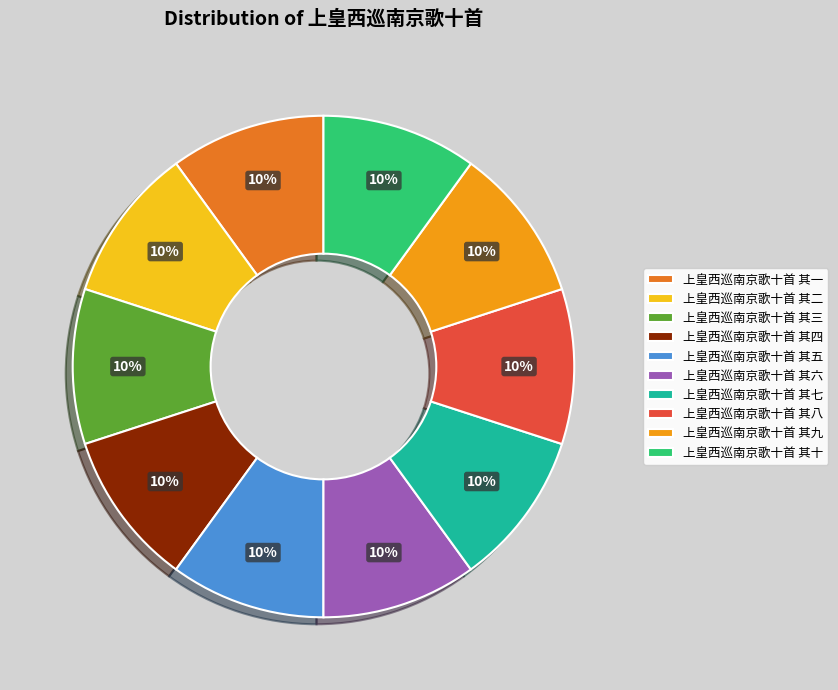

Is the sum of 上皇西巡南京歌十首 其七 and 上皇西巡南京歌十首 其二 greater than half?

No